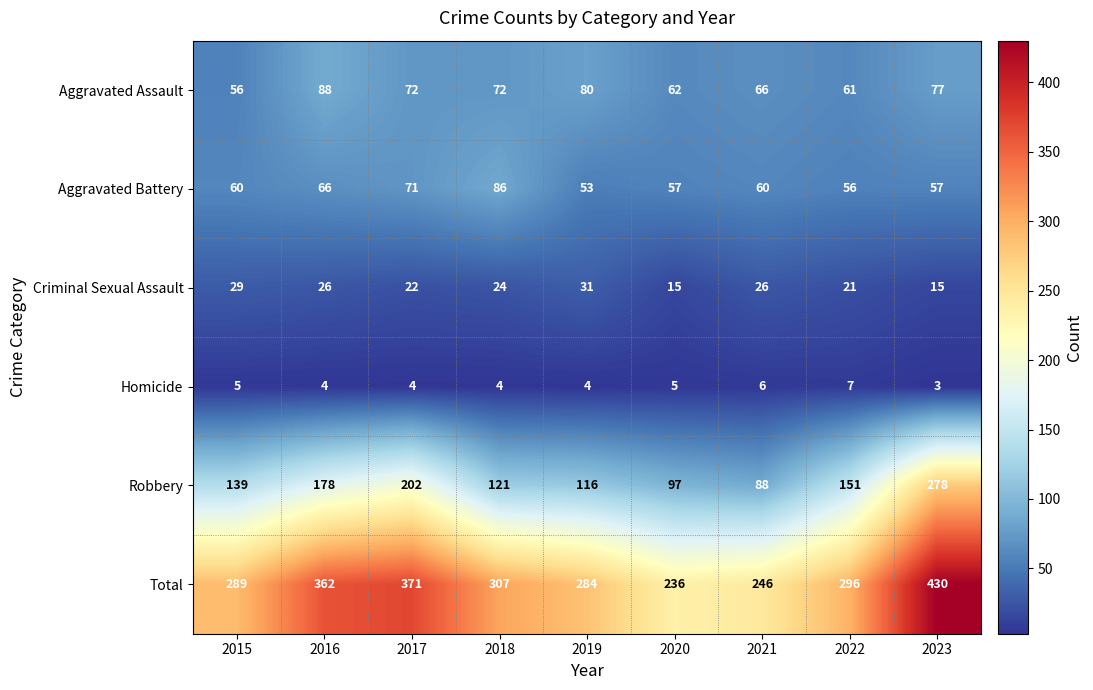

Which series has the widest spread of values?

Total